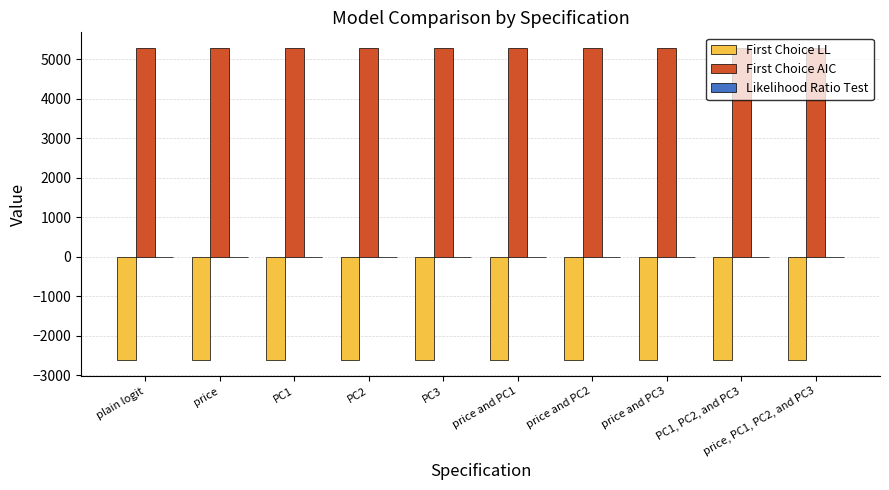

What is the difference between the First Choice AIC values at plain logit and price and PC2?

11.7